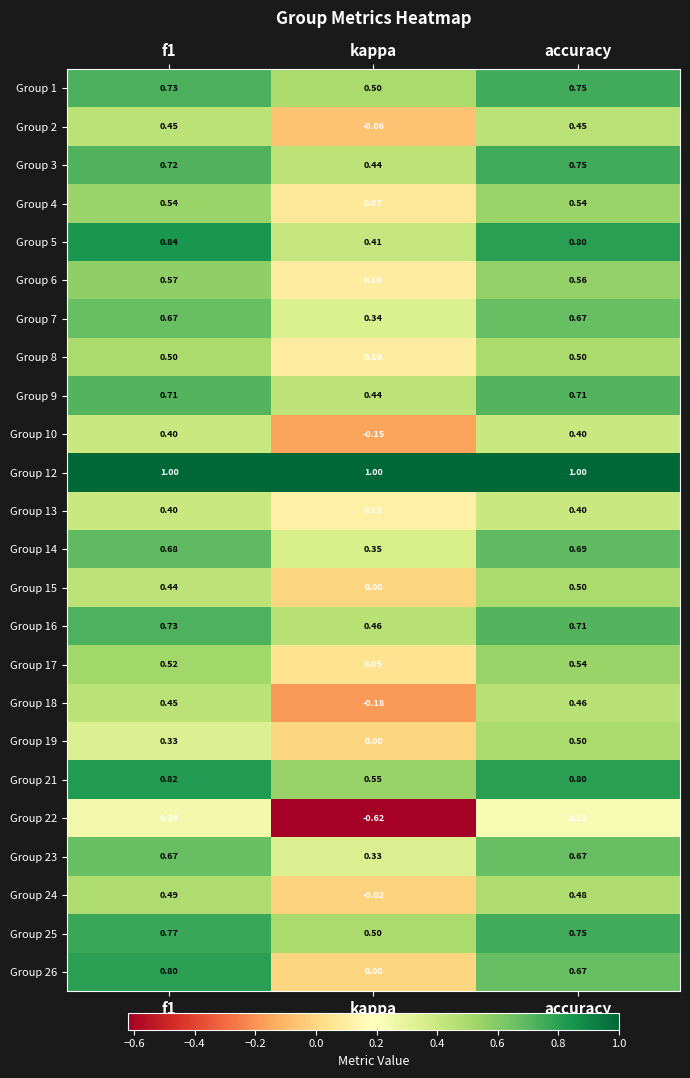

Is the value of Group 10 at f1 greater than the value of Group 14 at kappa?

Yes